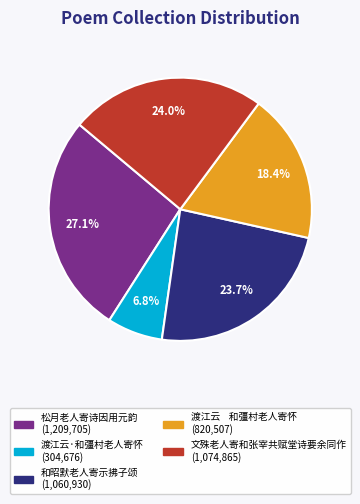

How many slices are in this pie chart?

5